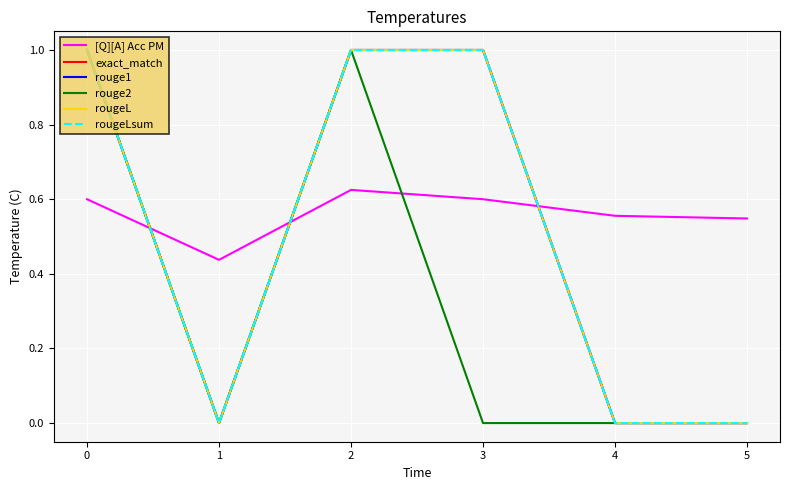

List the labels in order of rouge1 value, smallest first.

1, 4, 5, 0, 2, 3